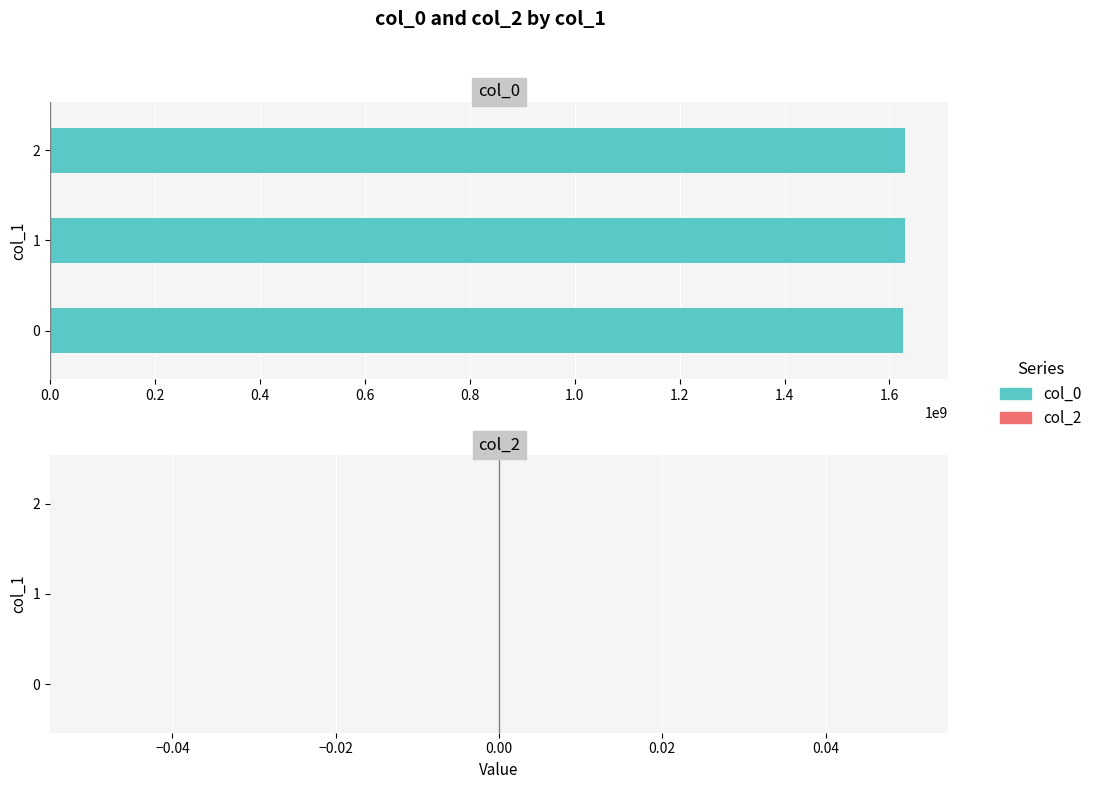

What is the average value?

1628843177